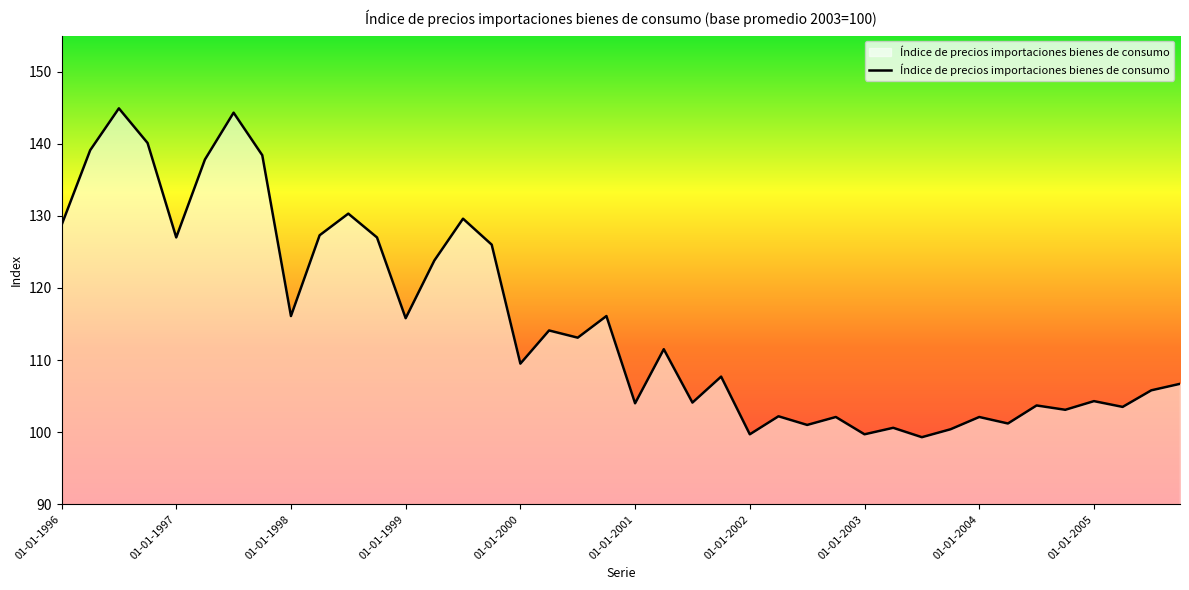

Does the chart have visible grid lines?

No